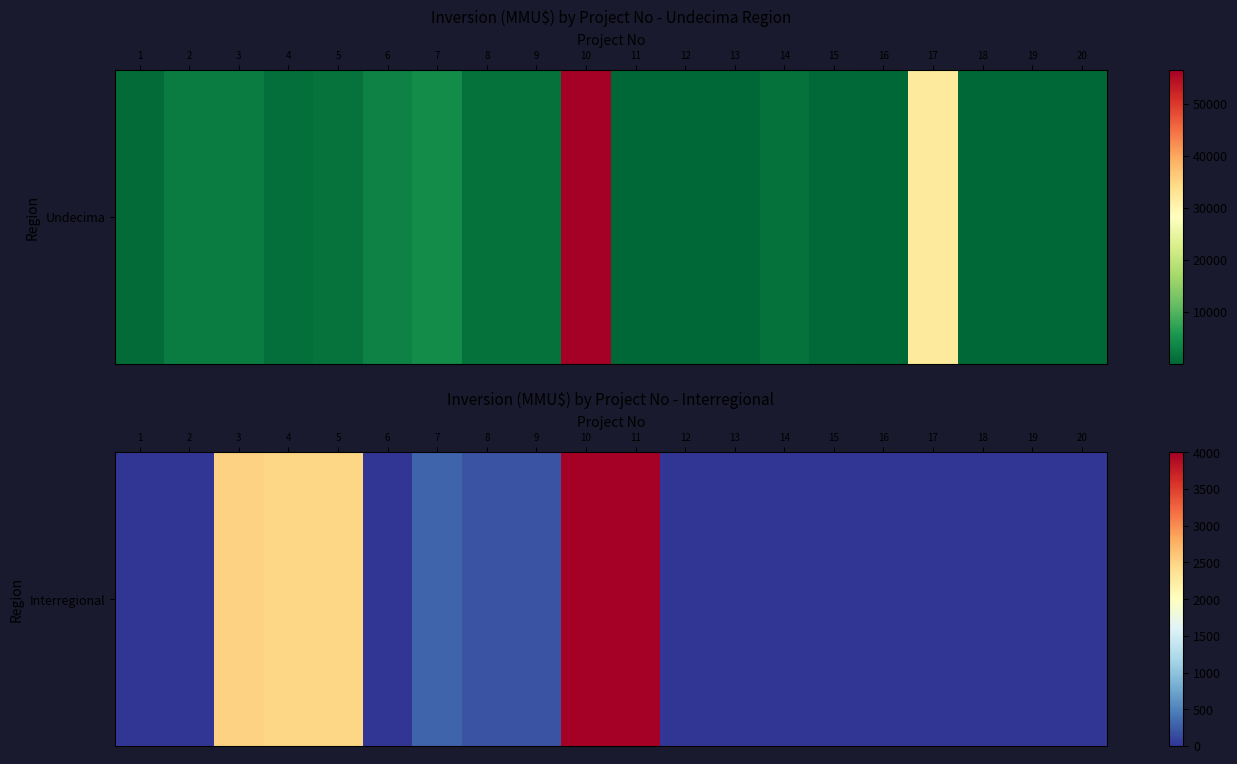

Reading left to right, what are all the values shown in this chart?

1=0	2=0	3=2500	4=2475	5=2475	6=10	7=300	8=200	9=200	10=4000	11=4000	12=0	13=0	14=0	15=0	16=0	17=0	18=0	19=0	20=0